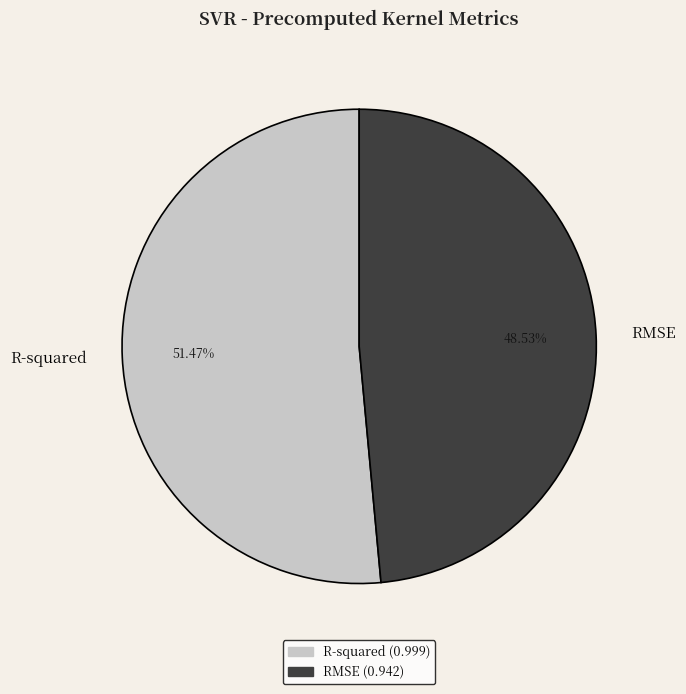

What percentage do RMSE and R-squared together represent?

100.0%